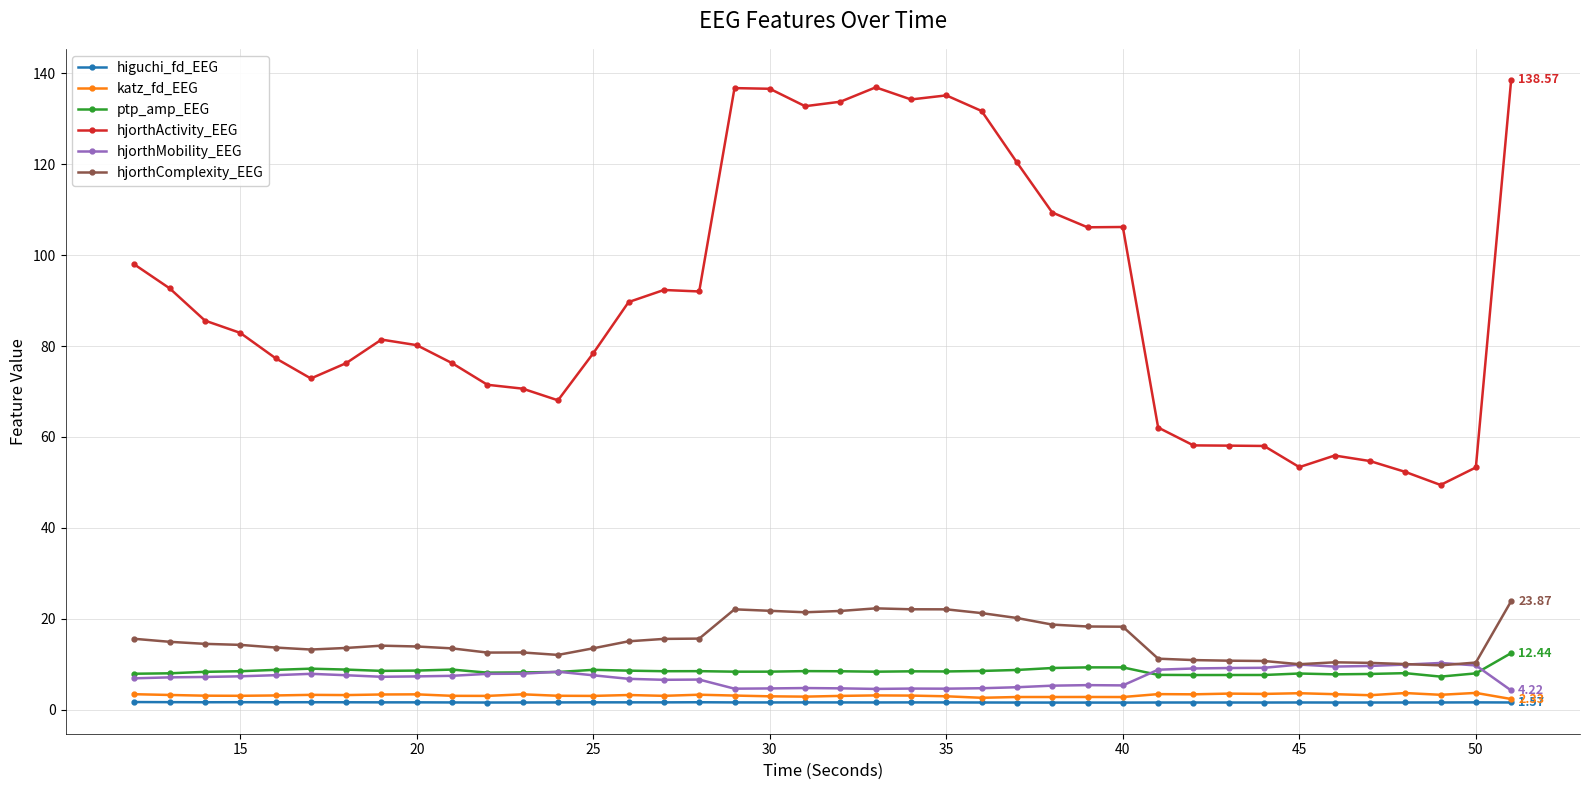

At how many categories does at least one series exceed 89?

18